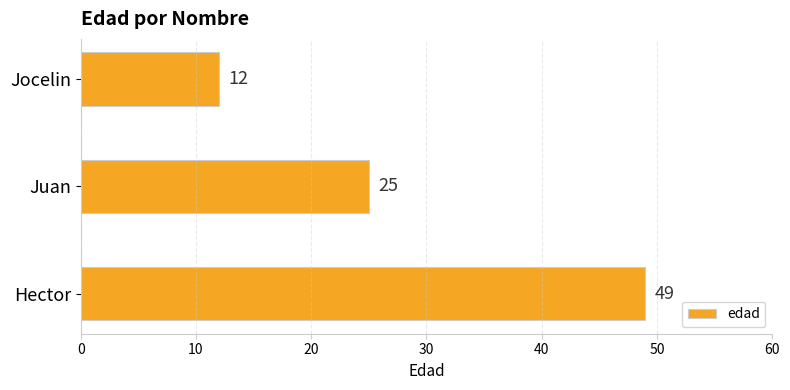

How many categories are shown in the chart?

3